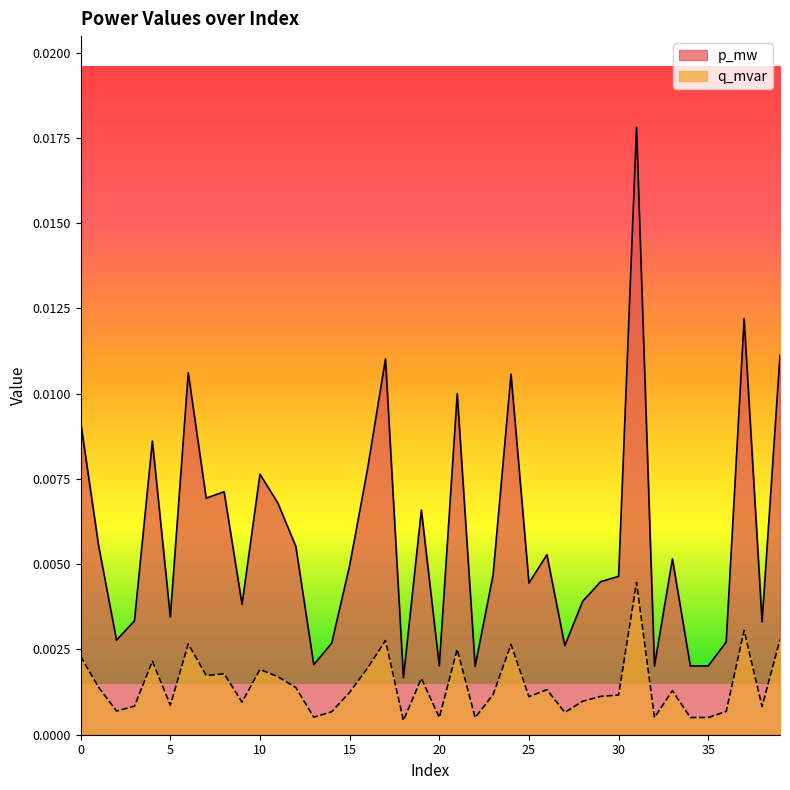

Rank the series at 7 from highest to lowest value.

p_mw, q_mvar